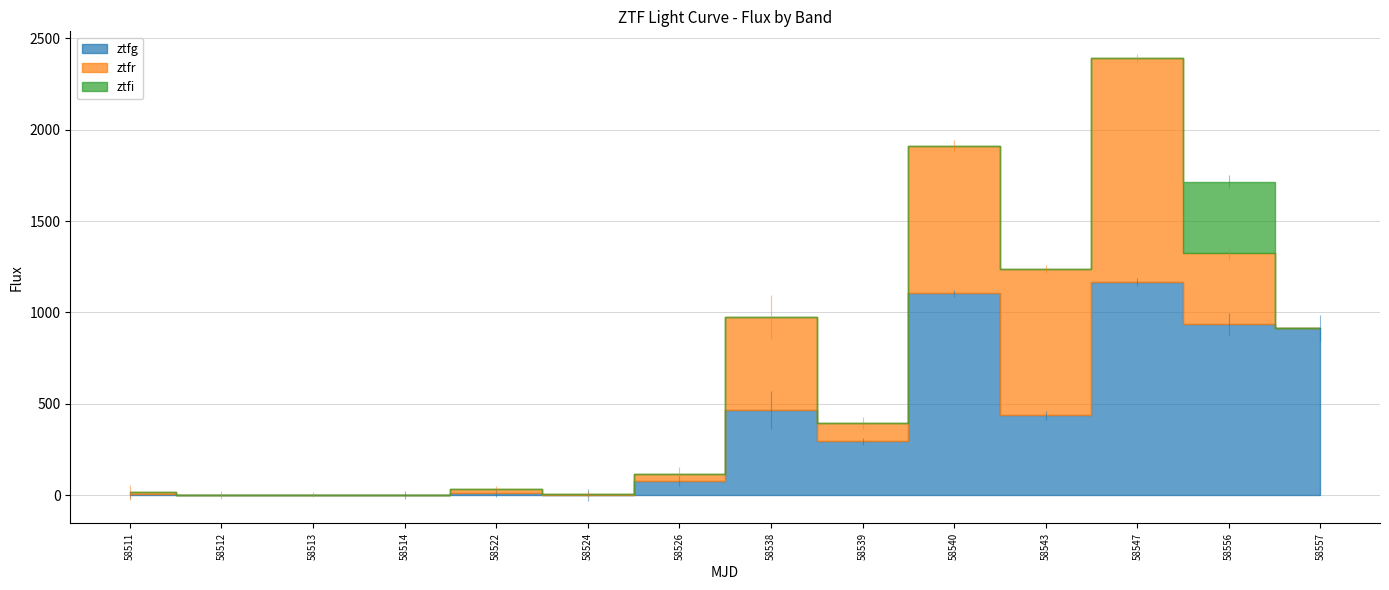

How many lines are shown in the chart?

3